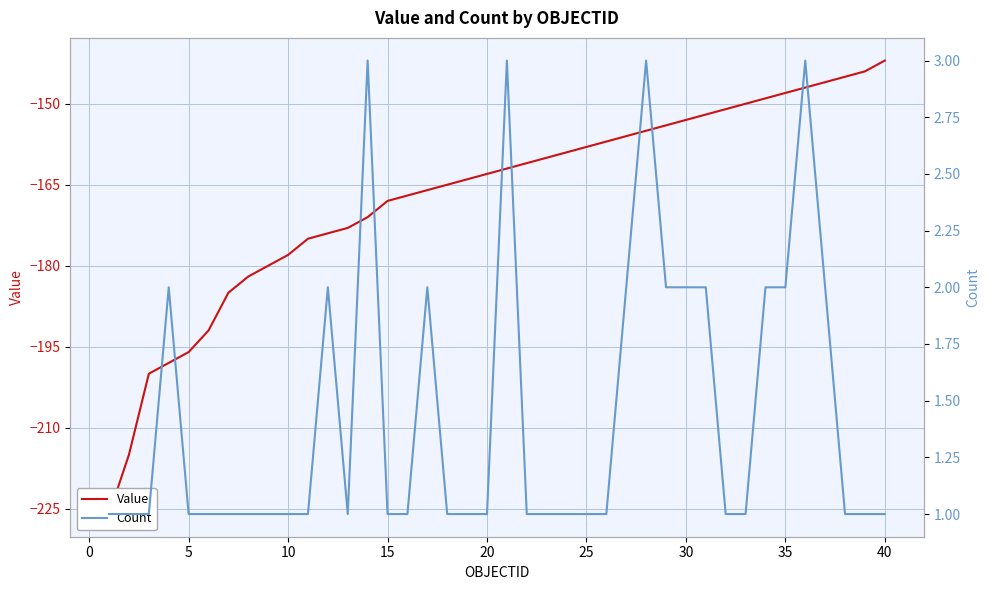

What is the sum of all Count values?

58